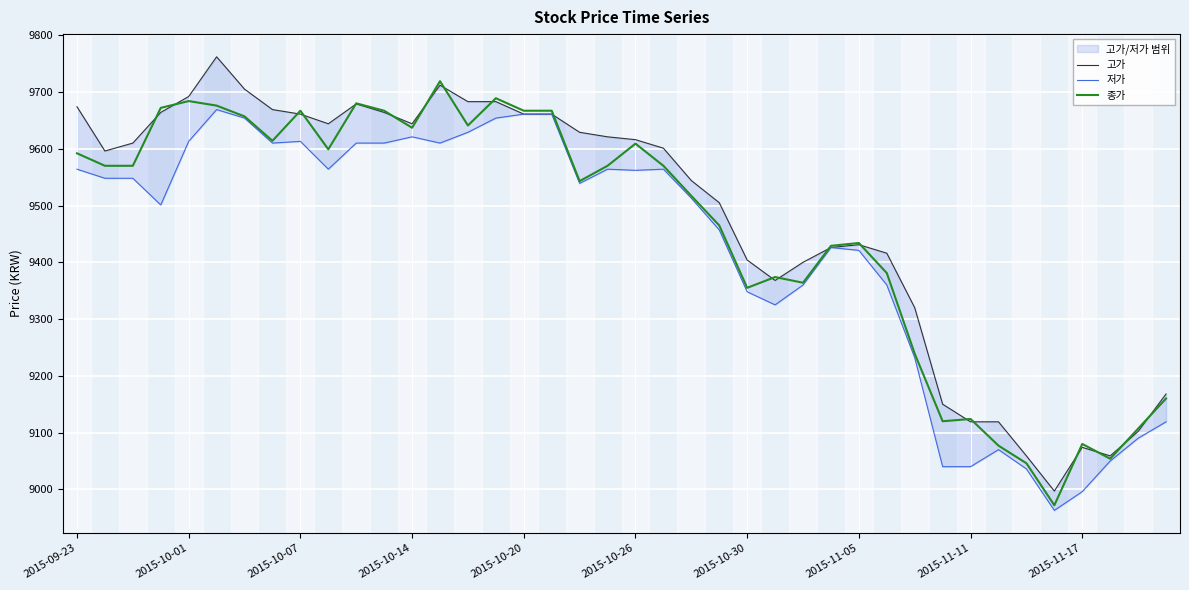

Where is the first local maximum for 종가?

2015-10-01